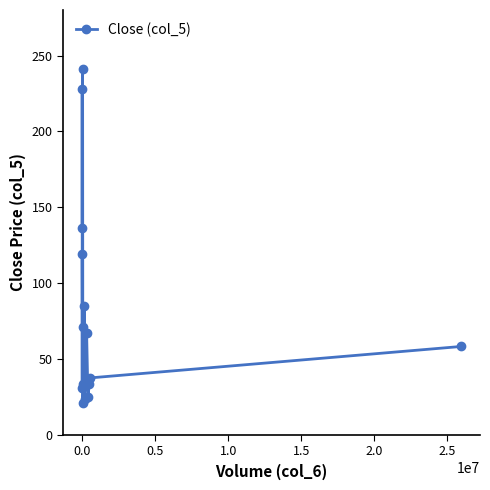

Where is the first local minimum?

0.5